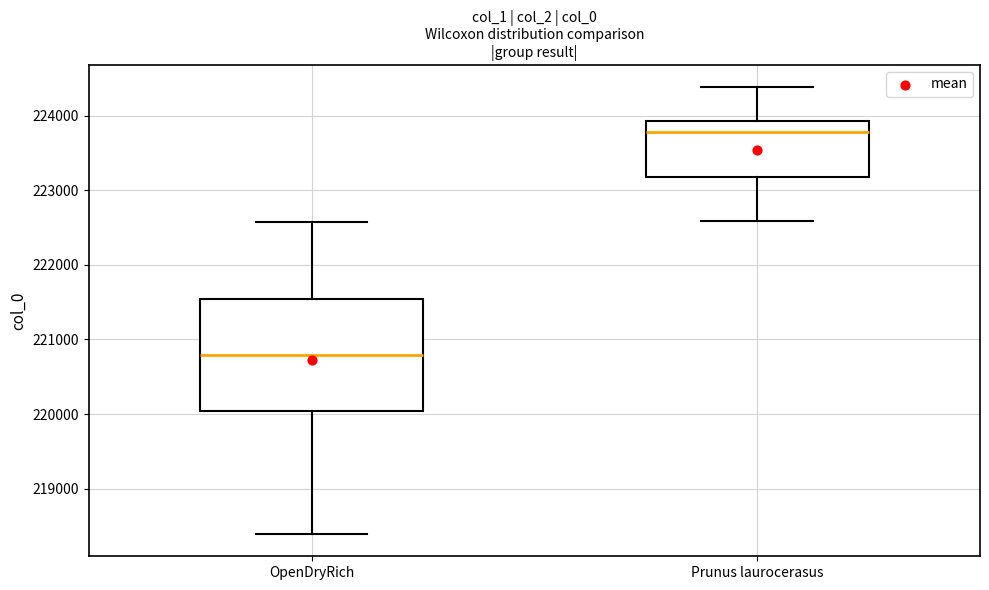

Reading left to right, read every box against the y-axis: the position of its median line, the range the box covers, and the ends of its whiskers. The values are not printed on the chart, so give them approximately, as read against the axis.

OpenDryRich: median 220800, box 220000 to 221500, whiskers 218400 to 222600
Prunus laurocerasus: median 223800, box 223200 to 223900, whiskers 222600 to 224400